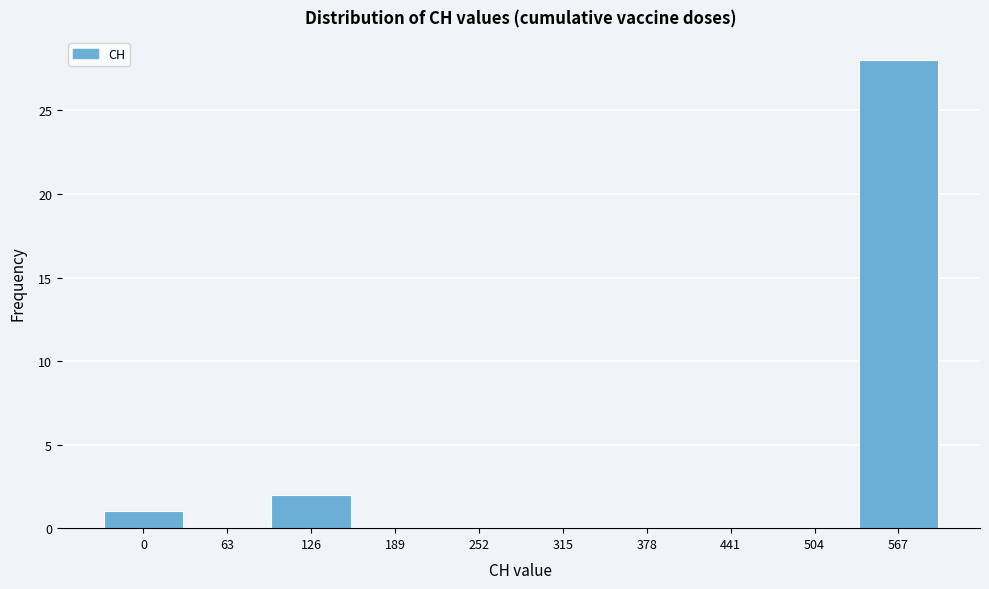

Reading left to right, extract all data points from this chart.

0=1	63=0	126=2	189=0	252=0	315=0	378=0	441=0	504=0	567=28